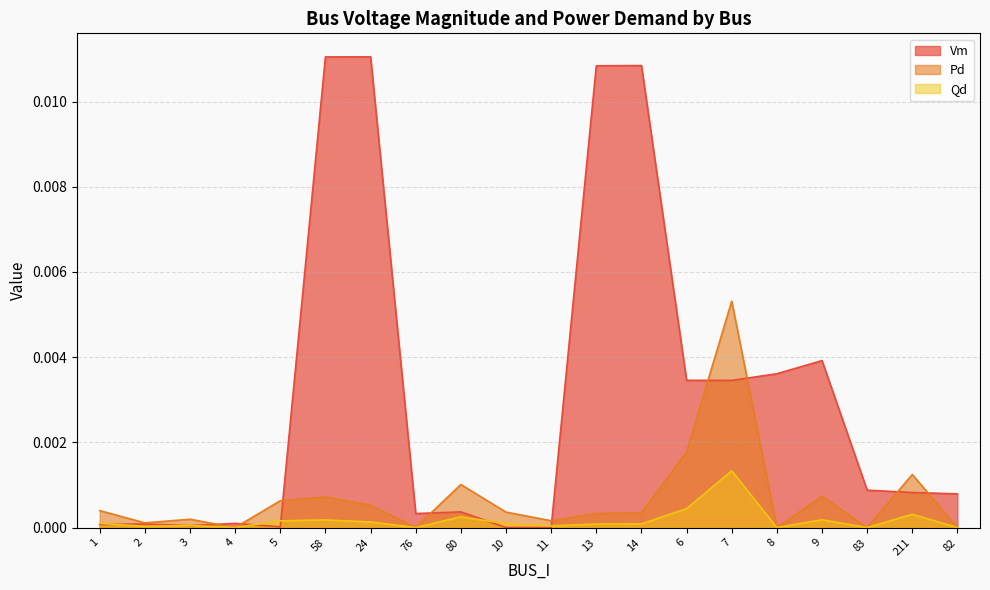

Rank the series at 6 from lowest to highest value.

Qd, Pd, Vm